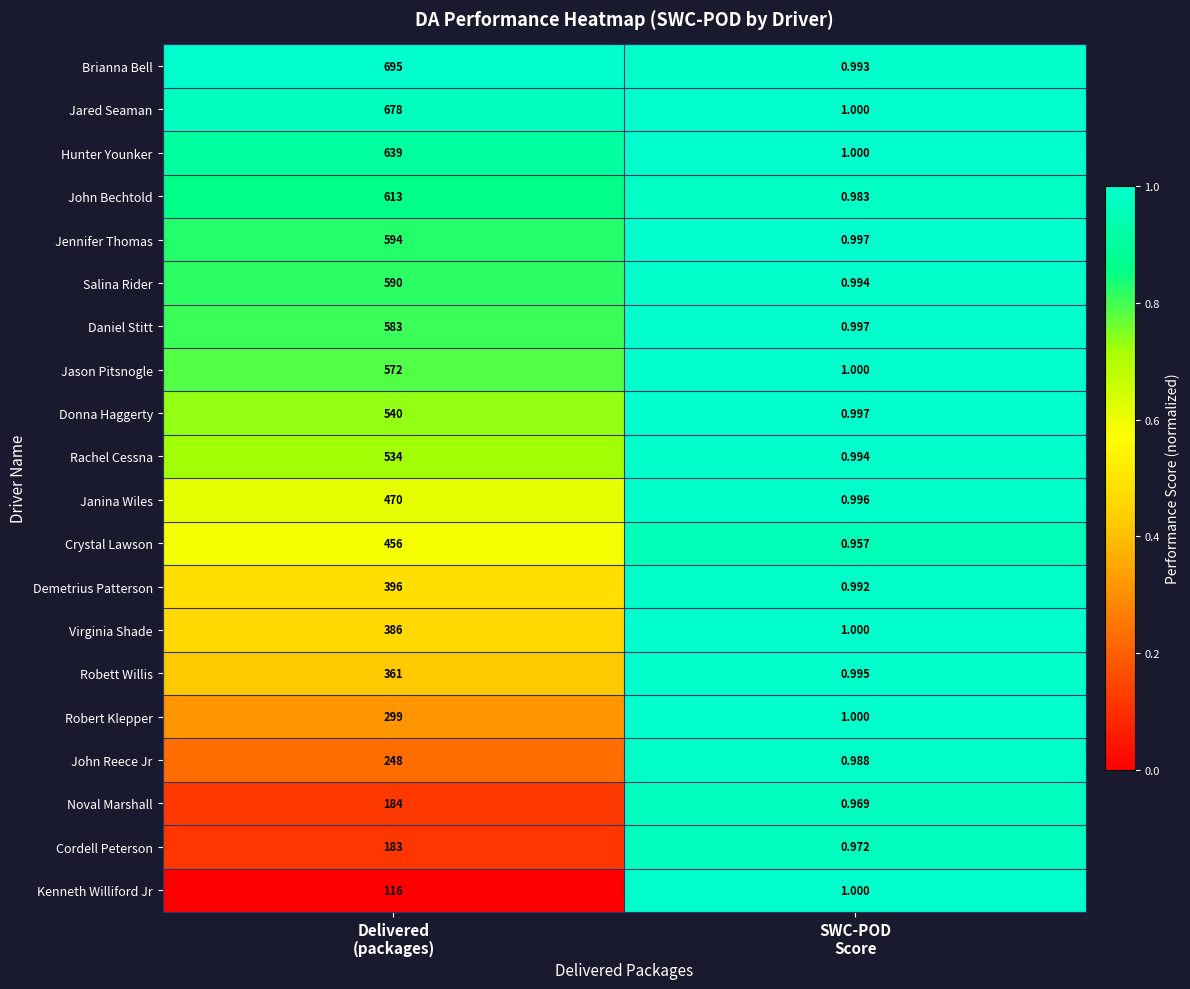

Rank the series by their maximum value, from highest to lowest.

Brianna Bell, Jared Seaman, Hunter Younker, John Bechtold, Jennifer Thomas, Salina Rider, Daniel Stitt, Jason Pitsnogle, Donna Haggerty, Rachel Cessna, Janina Wiles, Crystal Lawson, Demetrius Patterson, Virginia Shade, Robett Willis, Robert Klepper, John Reece Jr, Noval Marshall, Cordell Peterson, Kenneth Williford Jr